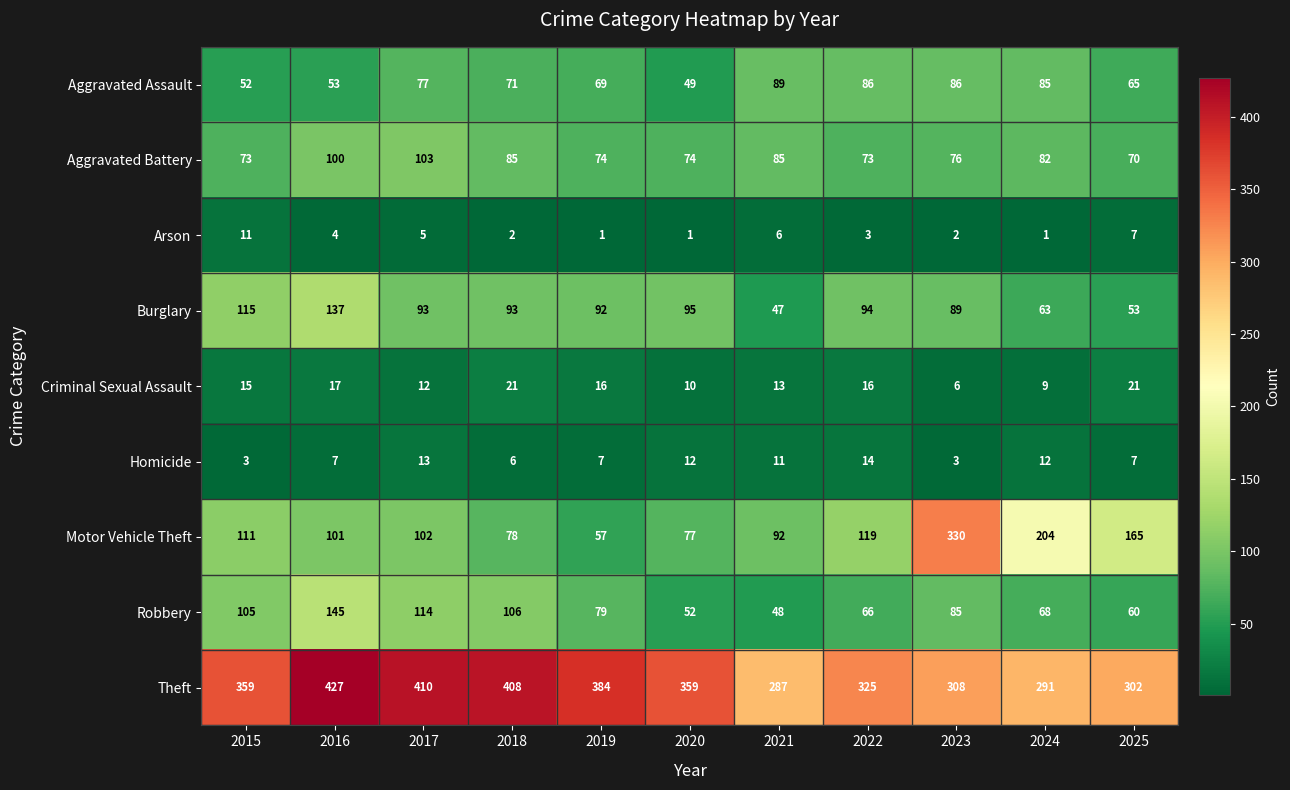

At how many categories does at least one series exceed 185?

11